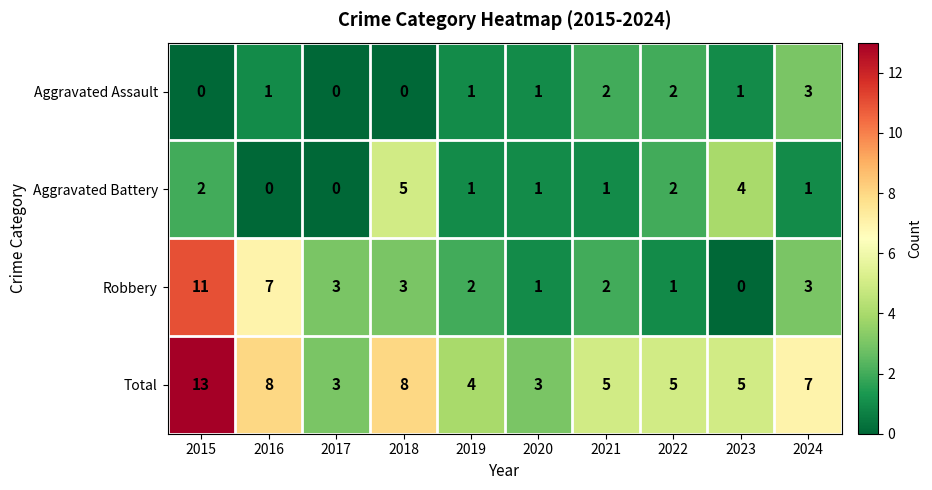

How many distinct data groups are displayed?

4